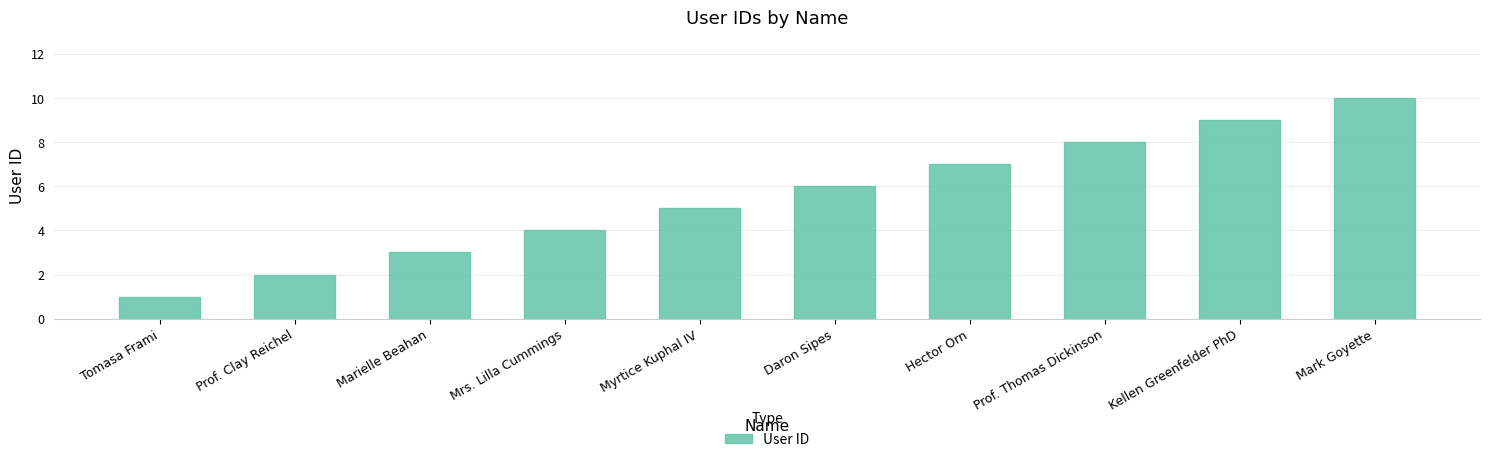

List the labels in order of value, smallest first.

Tomasa Frami, Prof. Clay Reichel, Marielle Beahan, Mrs. Lilla Cummings, Myrtice Kuphal IV, Daron Sipes, Hector Orn, Prof. Thomas Dickinson, Kellen Greenfelder PhD, Mark Goyette